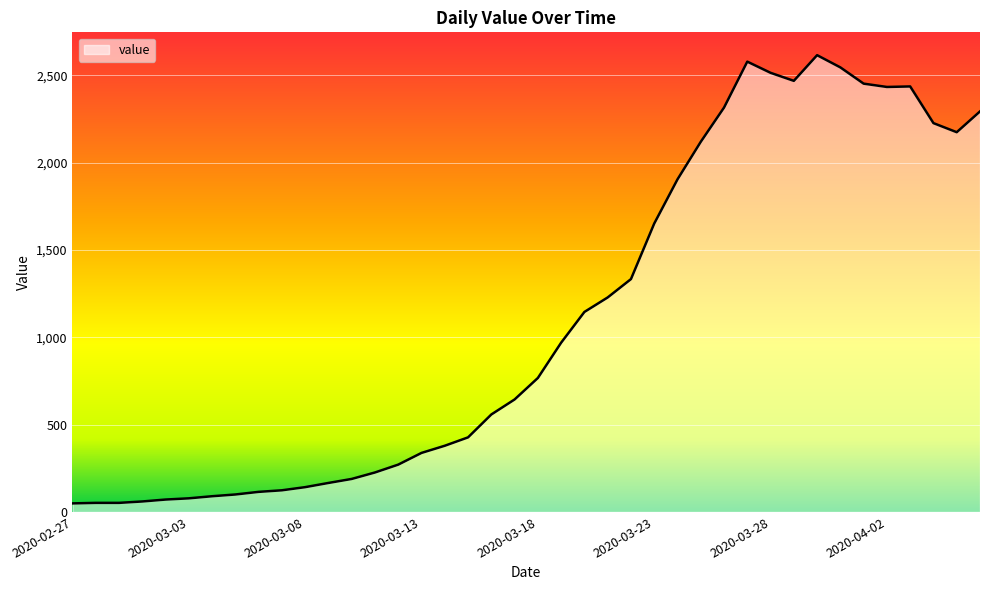

What is the difference between the maximum and minimum values?

2566